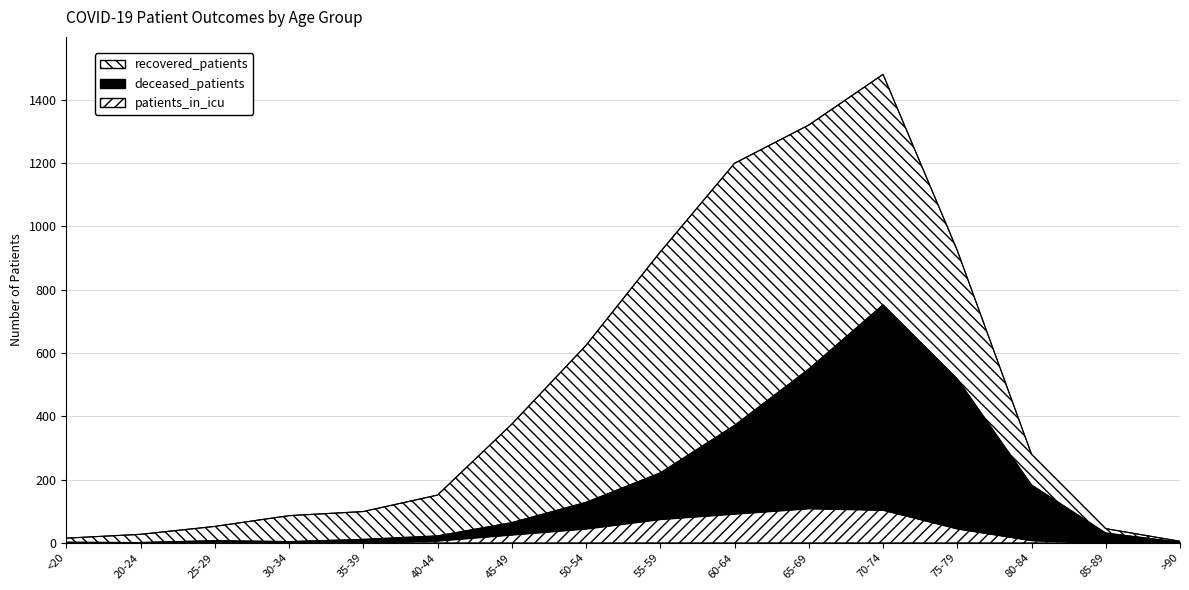

Is it true that deceased_patients equals 1 at <20?

False